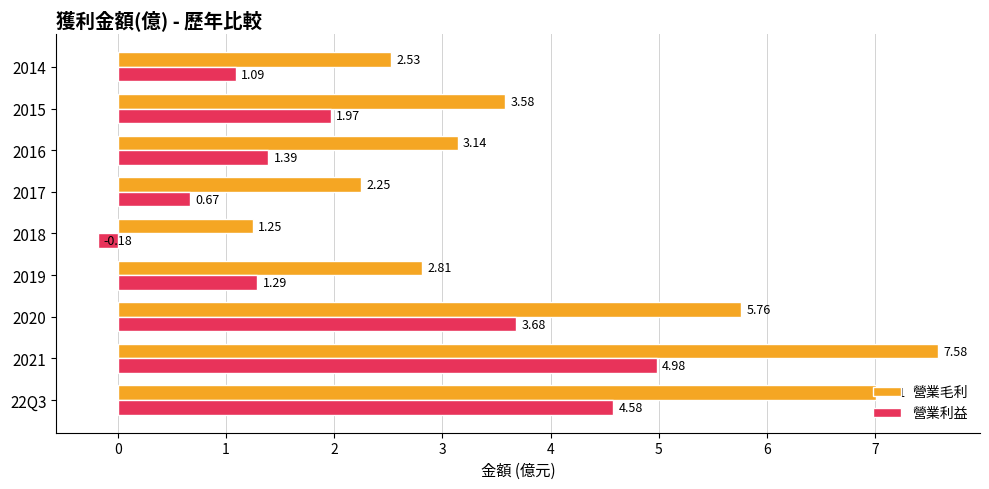

What is the difference between the maximum and second lowest values in the 營業毛利 series?

5.3